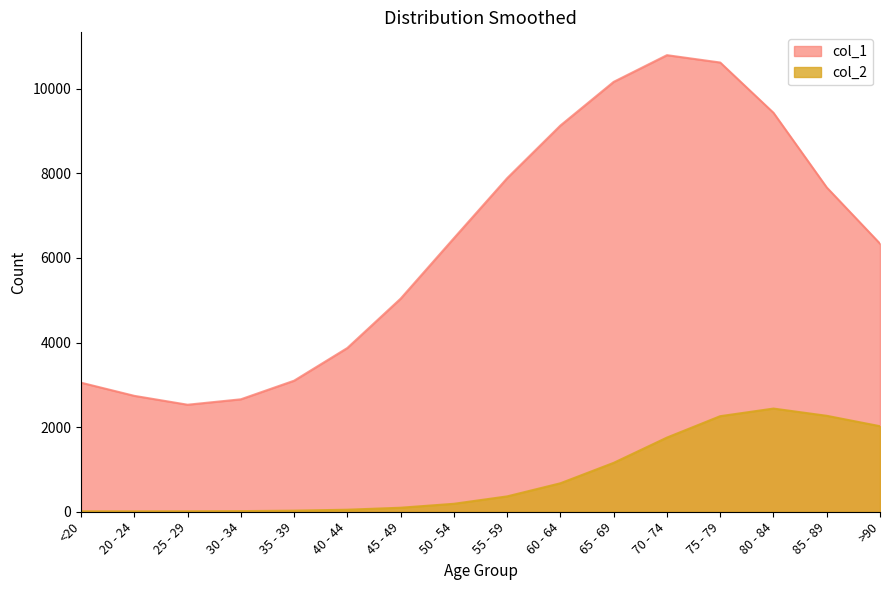

What is the difference between the col_2 values at >90 and 65 - 69?

866